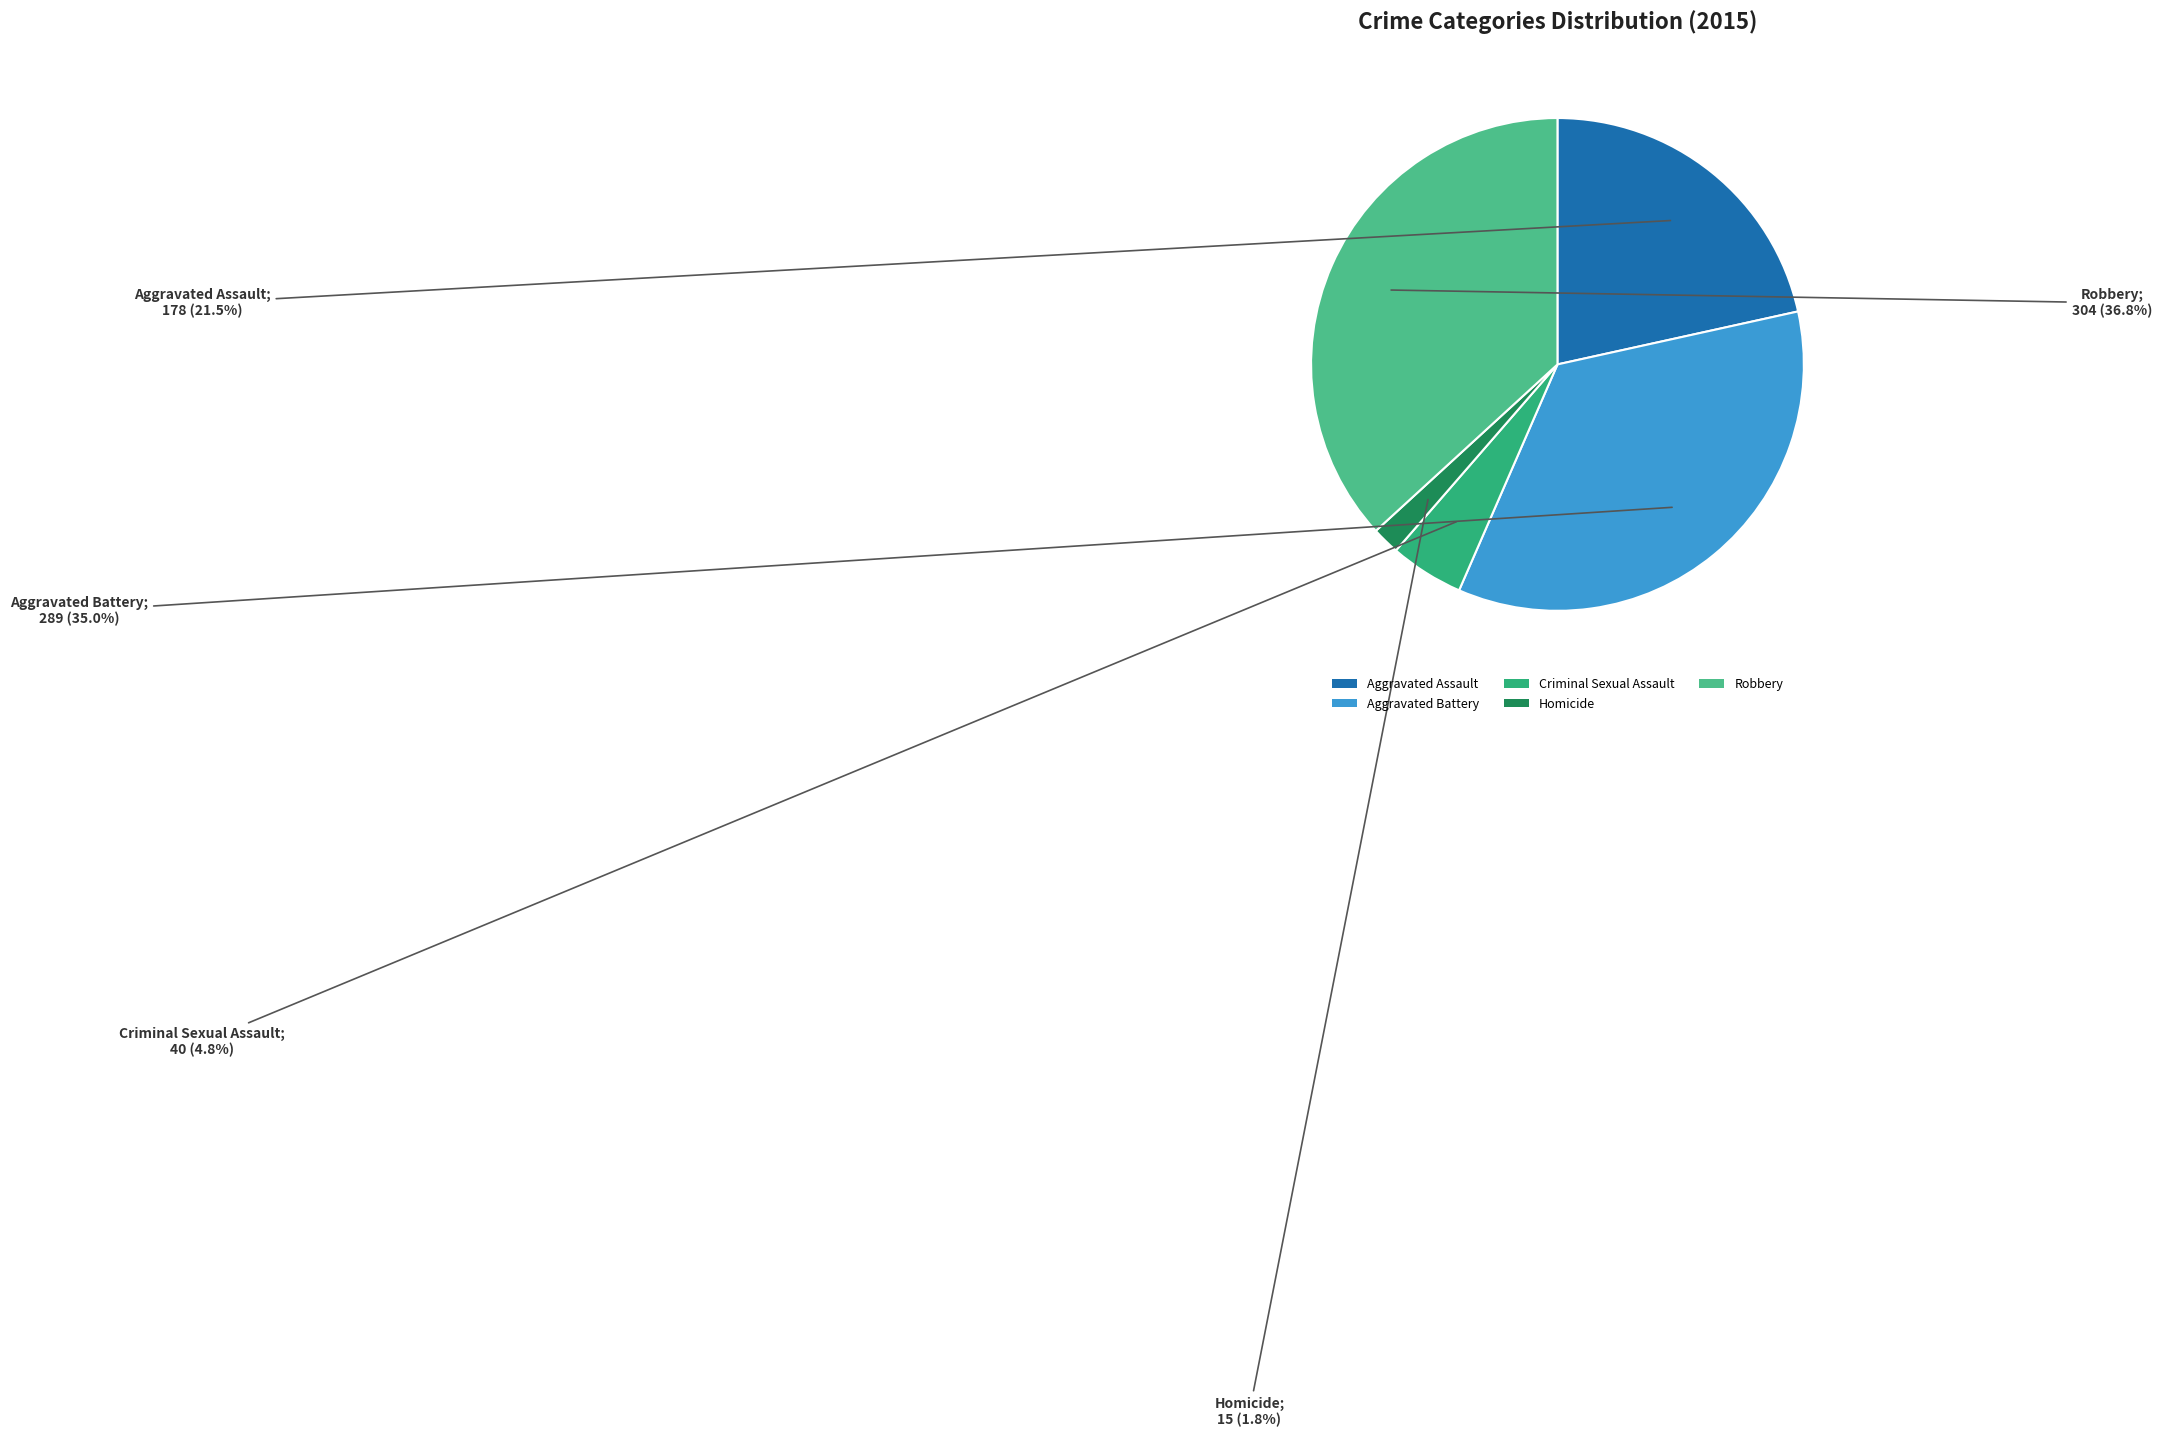

Combined, what portion of the pie is Robbery and Criminal Sexual Assault?

41.6%